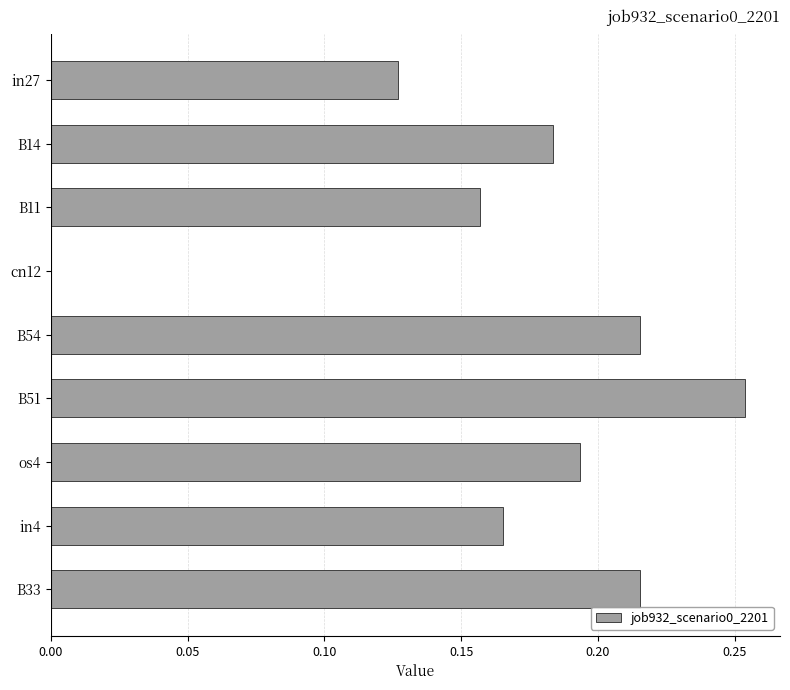

What is the sum of all values?

1.5